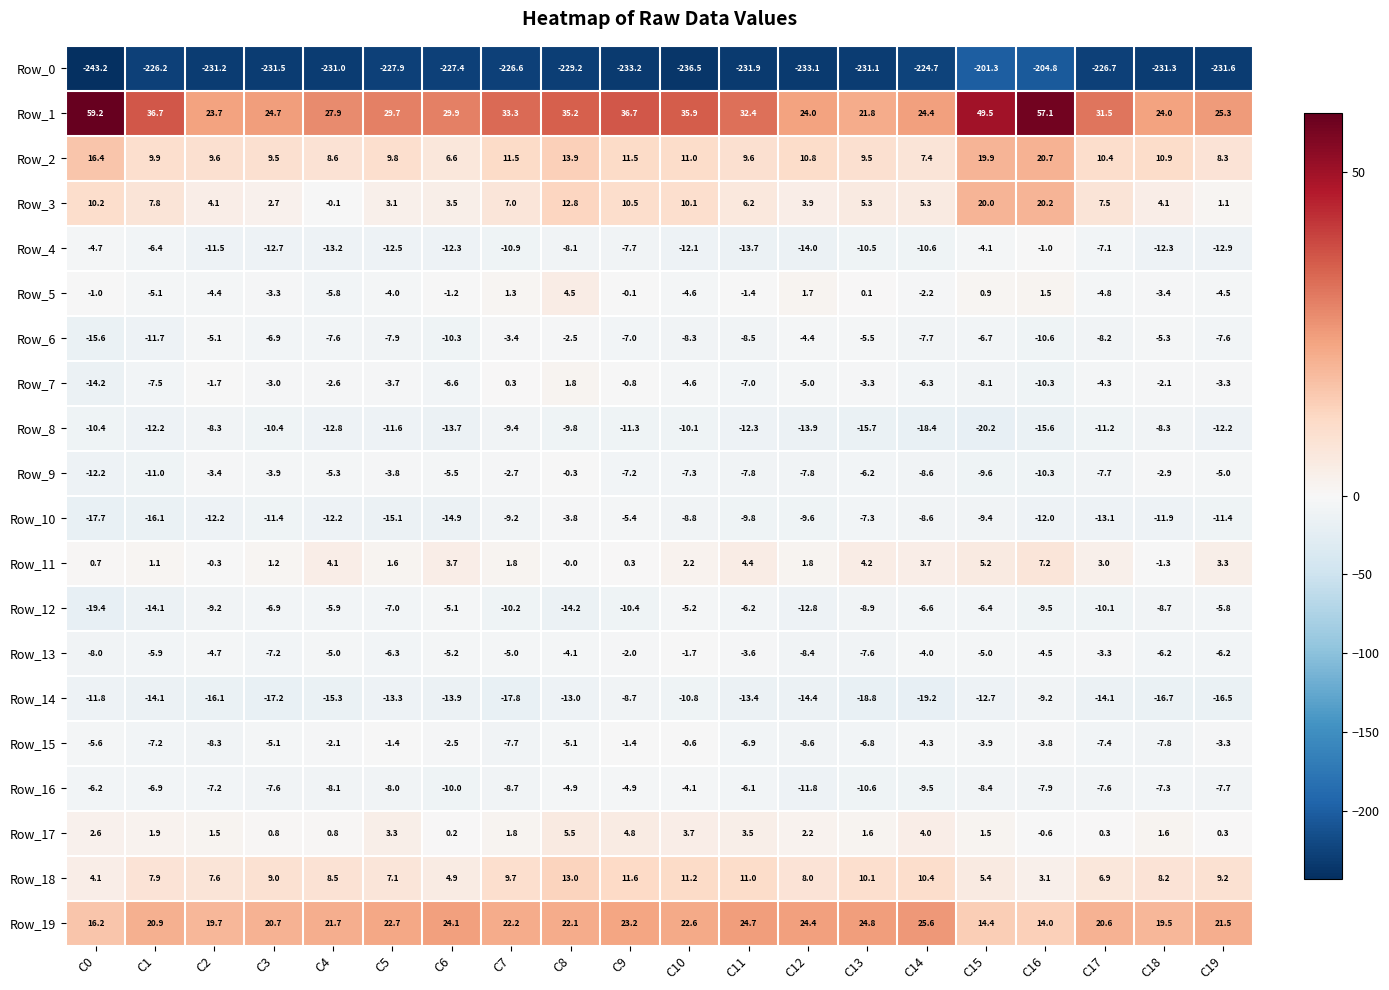

What value does the Row_16 series have at C5?

-8.0